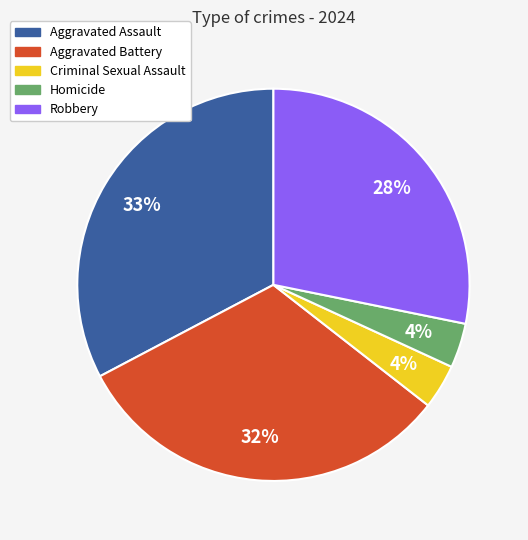

Do Homicide and Aggravated Battery together represent more than half of the pie?

No